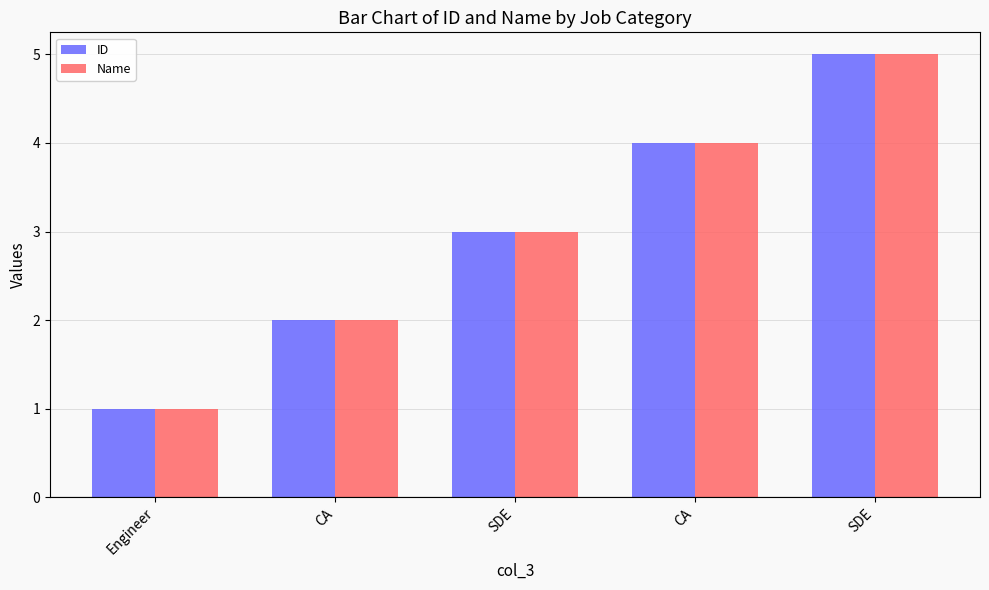

What is the sum of the ID values at CA and Engineer?

5